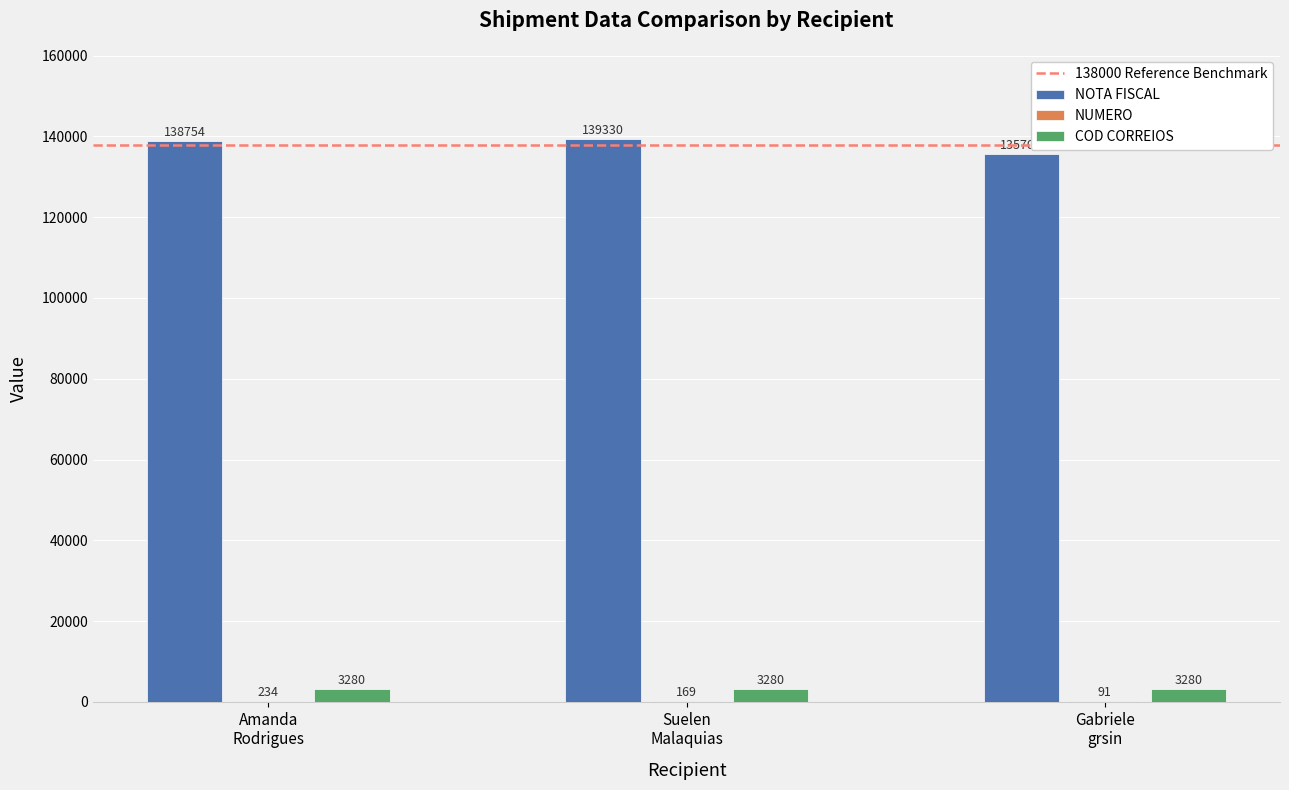

What is the greatest value displayed?

139330